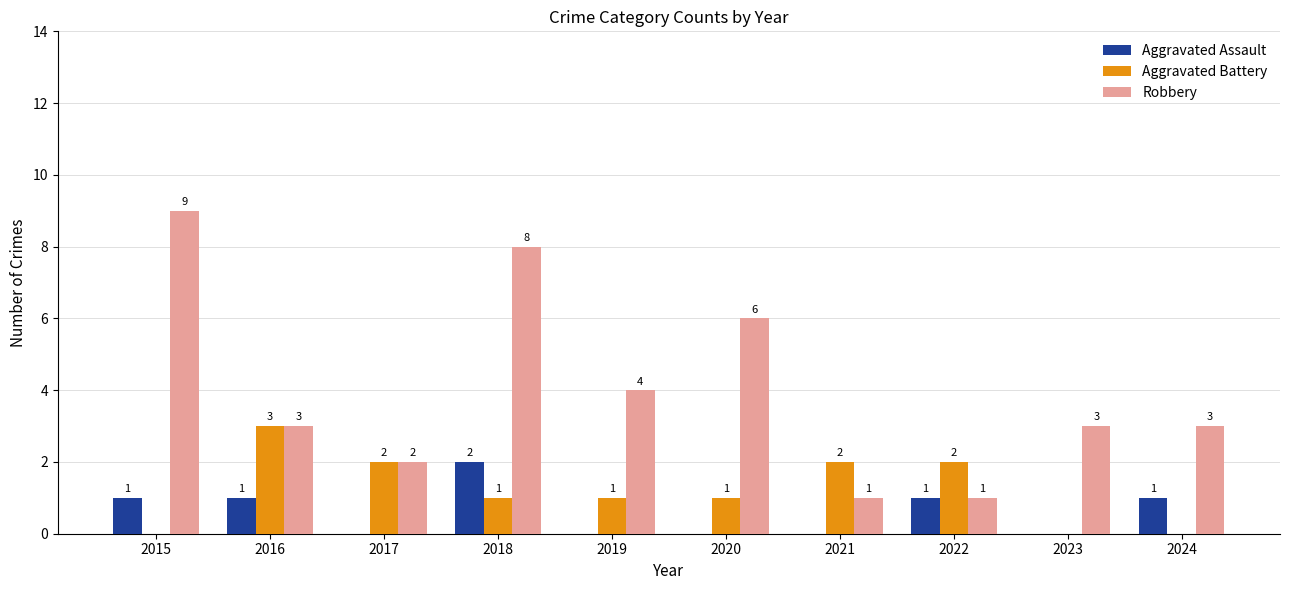

Between 2016 and 2018, which series saw the biggest shift?

Robbery